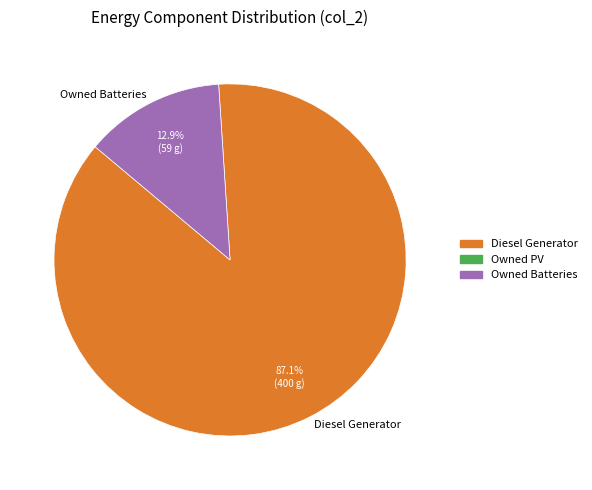

What percentage is the Owned Batteries slice, to the nearest percent?

13%